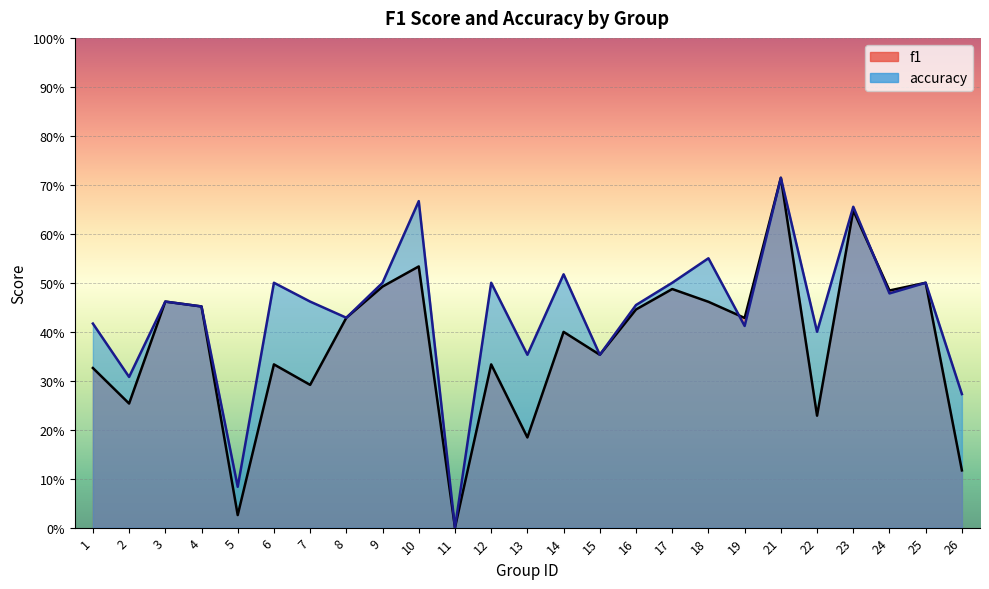

What are all the series names shown in the legend?

f1, accuracy